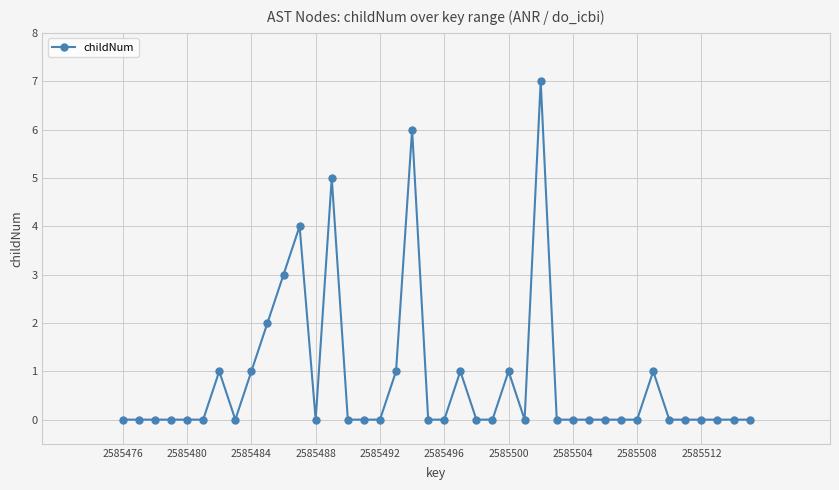

How many distinct data groups are displayed?

1